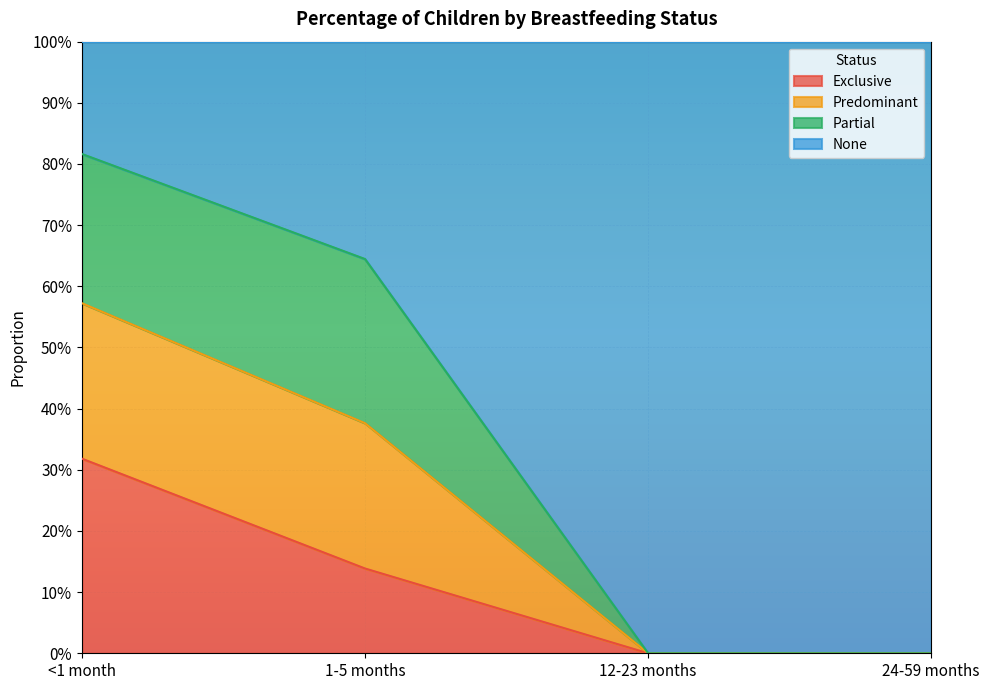

At which category is the sum across all series the highest?

<1 month